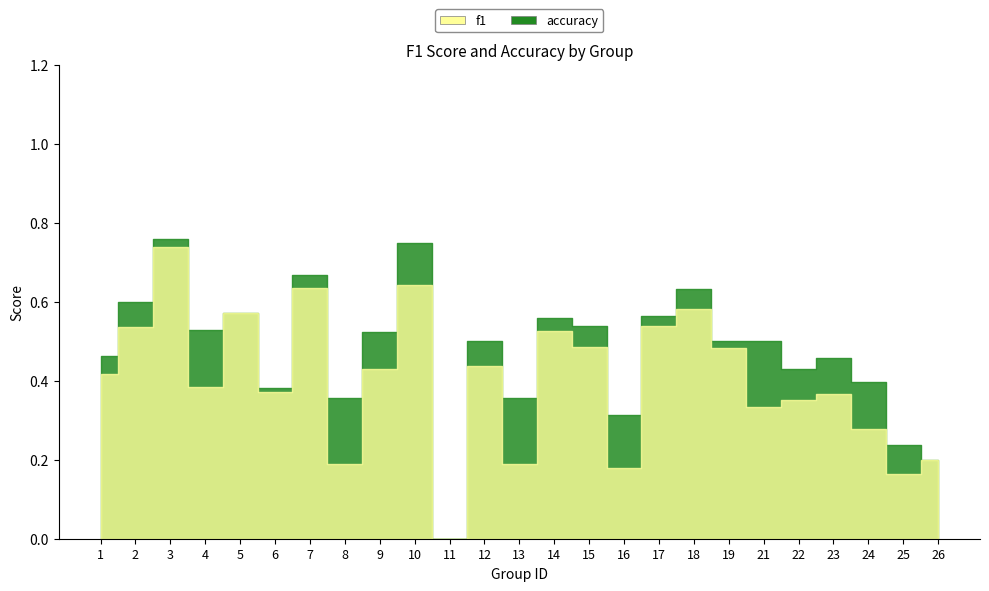

True or false: accuracy and f1 intersect in this chart.

False